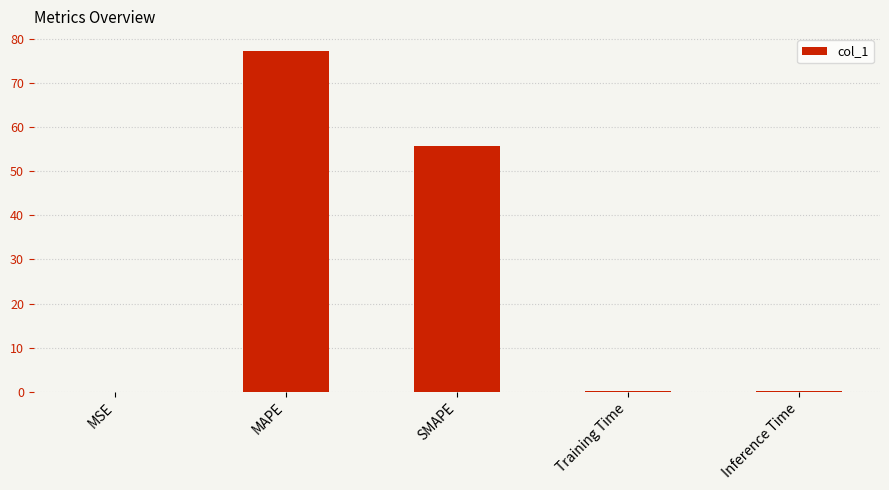

True or false: the data shows 111.3 at MAPE.

False